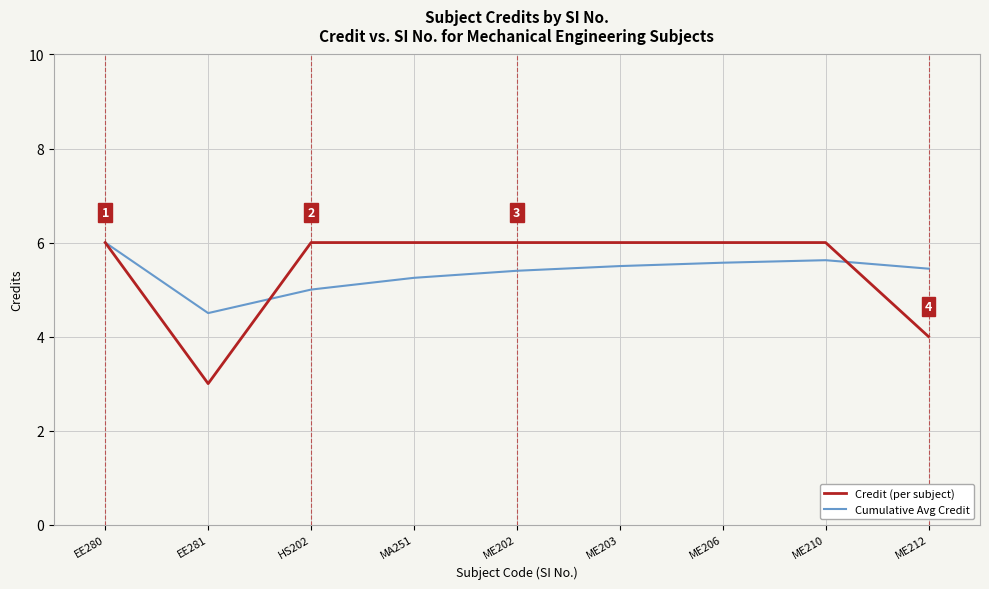

In Credit (per subject), how many points are lower than both neighbors (excluding endpoints)?

1